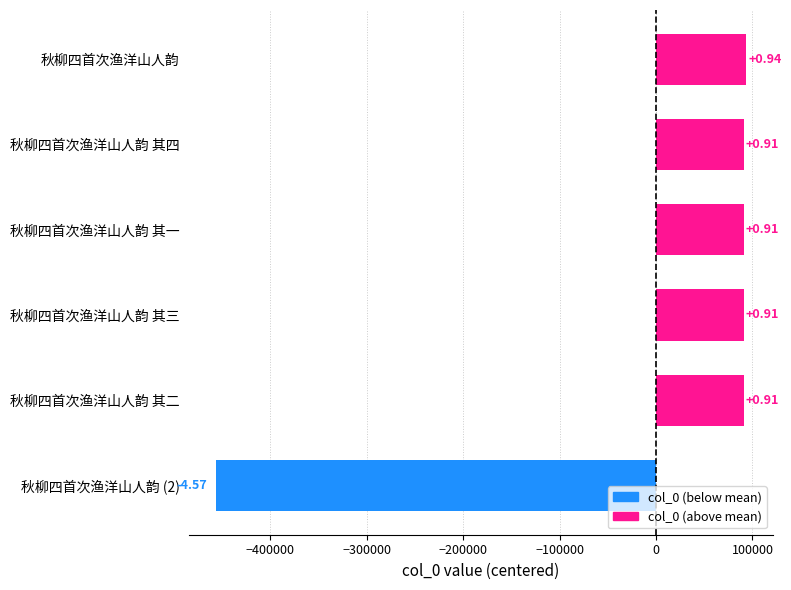

Does the chart contain any negative values?

Yes